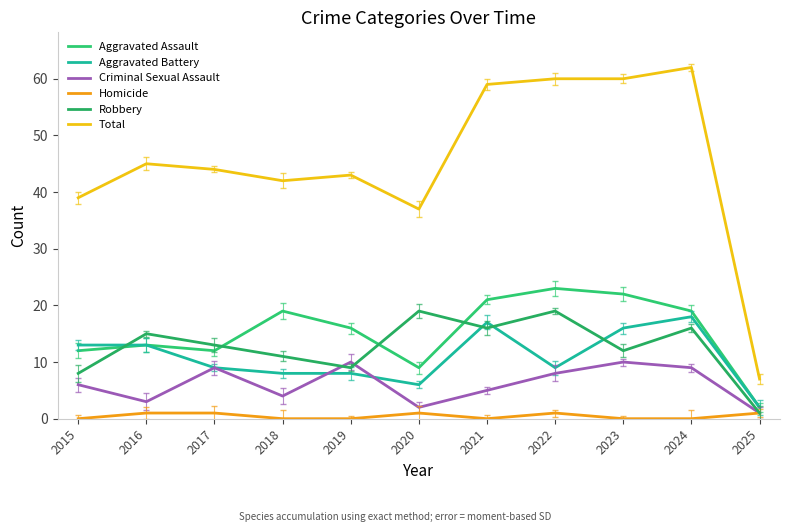

The value of Robbery at 2023 is 17. True or false?

False